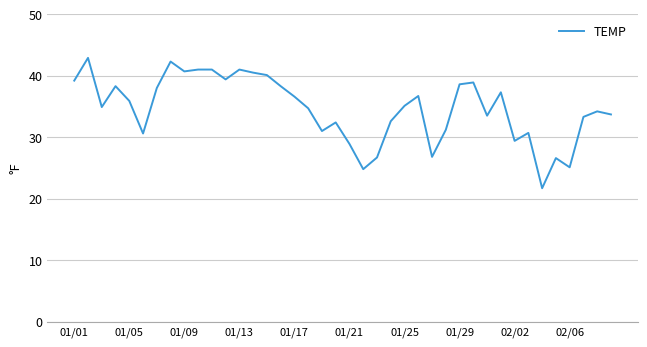

What is the maximum value shown in the chart?

42.9